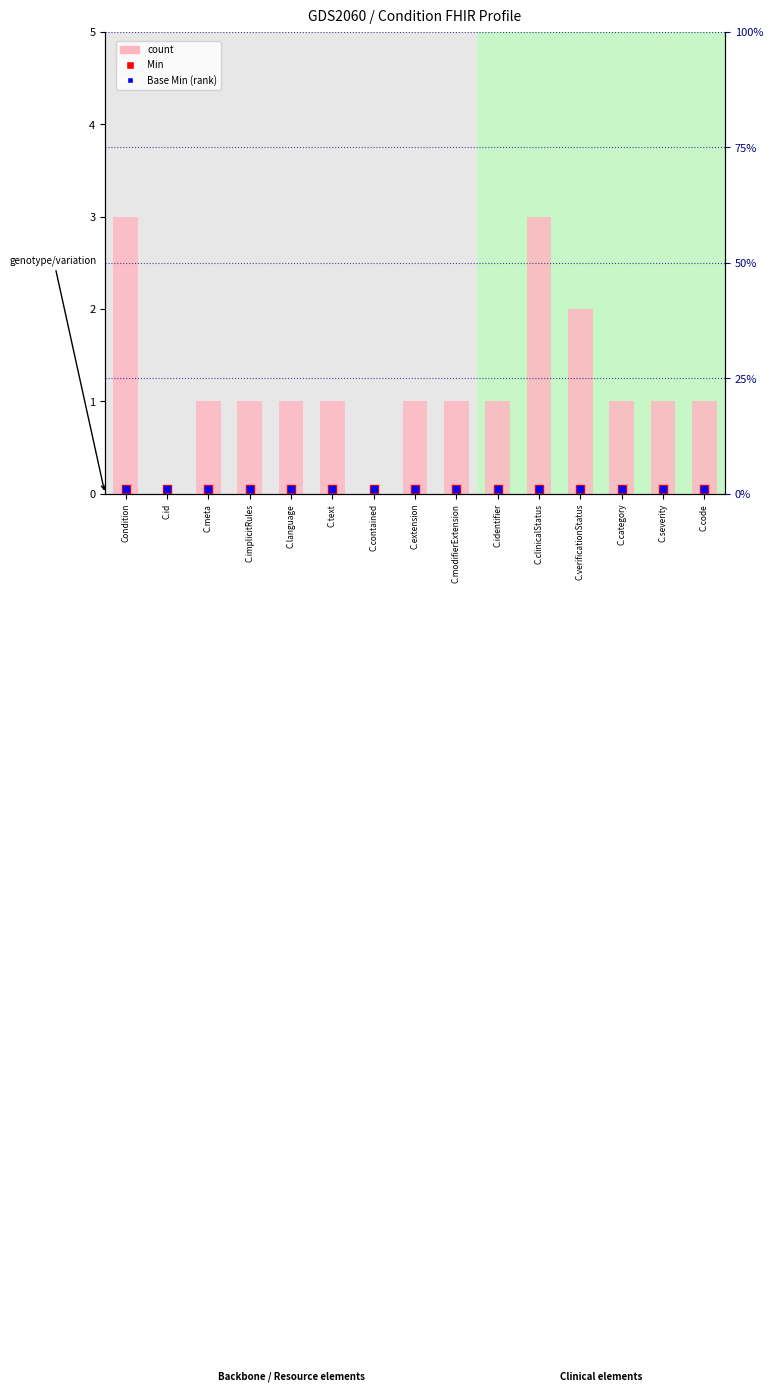

Is the value of Base Min (rank) at C.implicitRules greater than the value of Min at C.language?

Yes